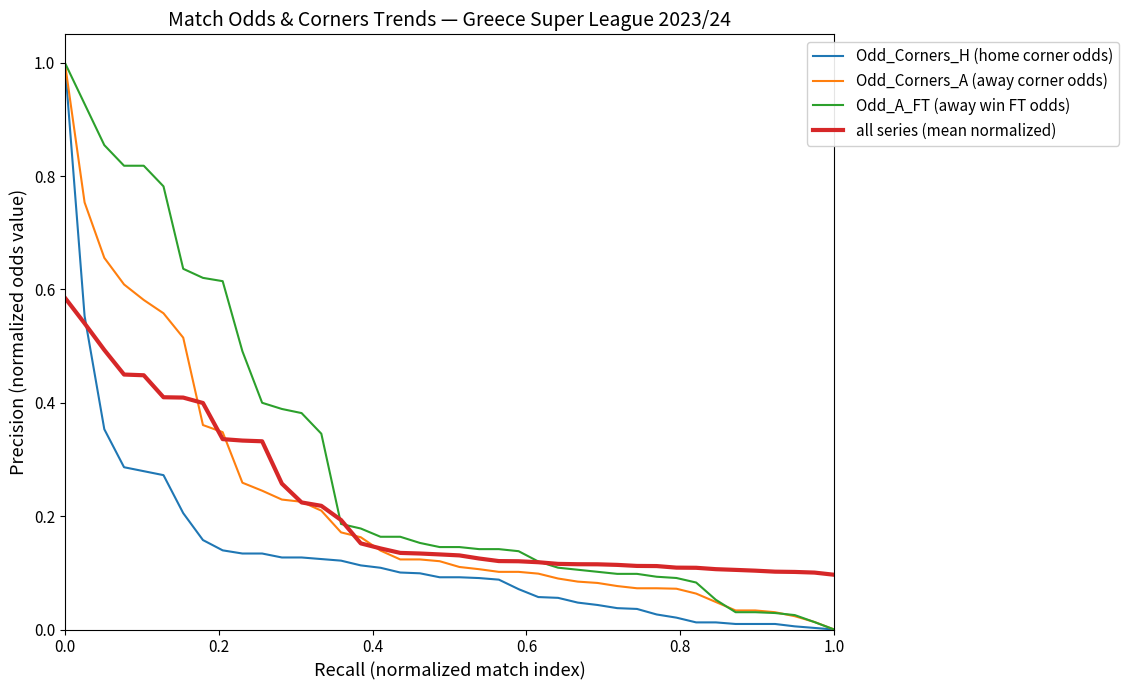

How many times do all series (mean normalized) and Odd_Corners_H (home corner odds) cross each other?

1